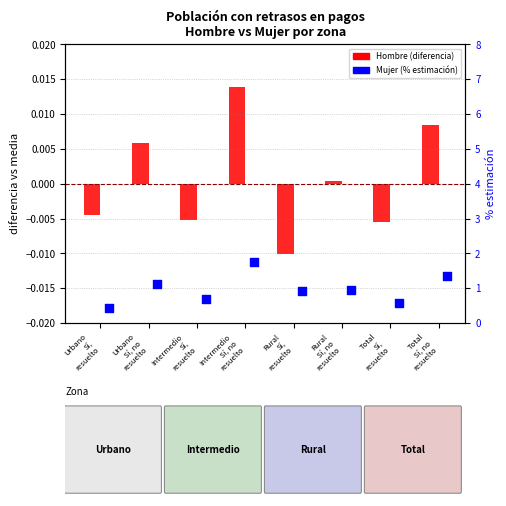

Which series contains the lowest Y value?

Hombre